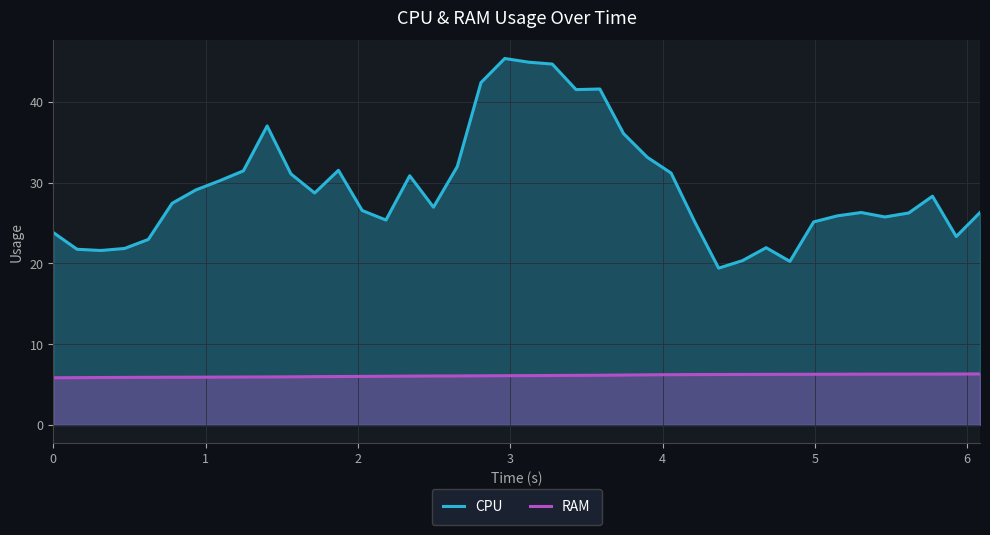

True or false: CPU and RAM cross at least once.

False